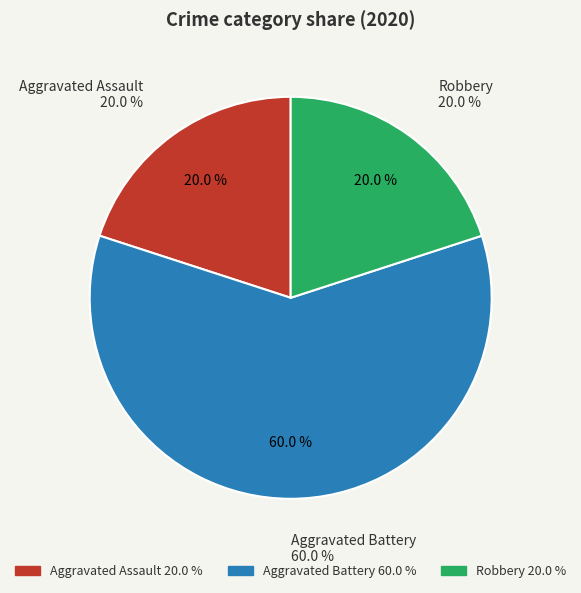

Which category has the smallest portion of the pie?

Aggravated Assault